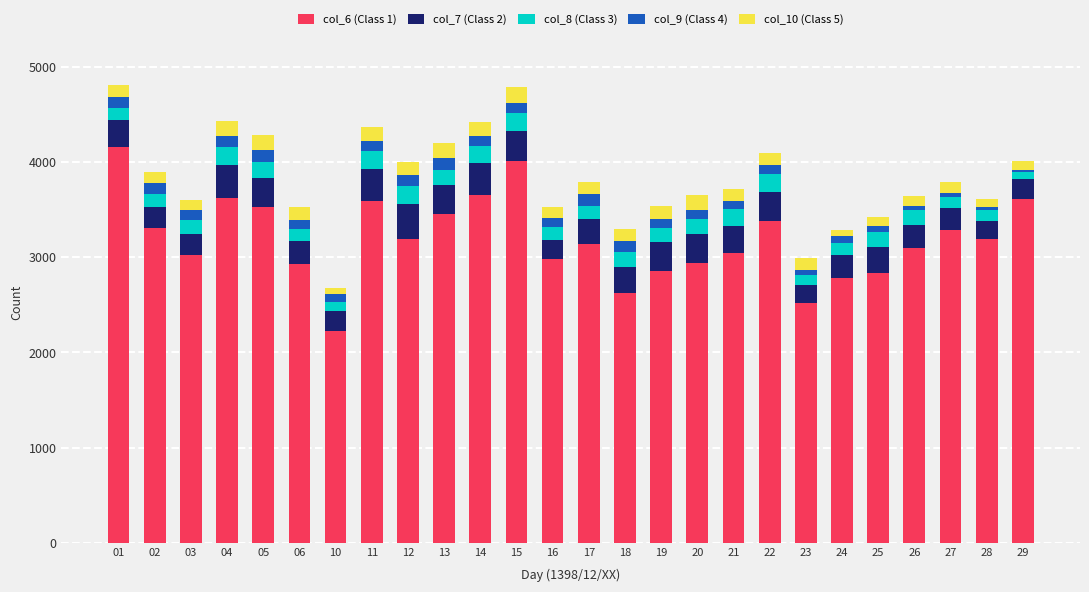

Which series has the largest range (max minus min)?

col_6 (Class 1)